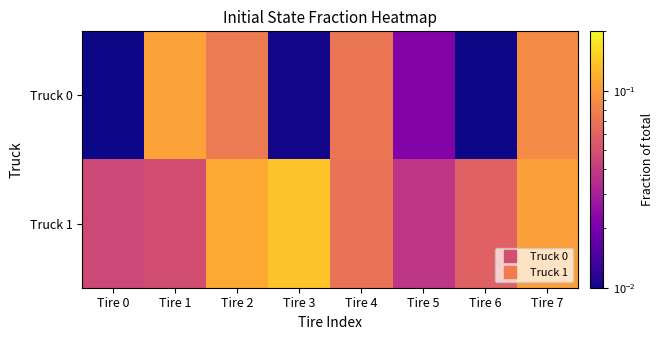

Reading left to right, list all the values displayed in this chart.

Truck 0: Tire 0=0.0	Tire 1=0.1	Tire 2=0.1	Tire 3=0.0	Tire 4=0.1	Tire 5=0.0	Tire 6=0.0	Tire 7=0.1
Truck 1: Tire 0=0.0	Tire 1=0.0	Tire 2=0.1	Tire 3=0.1	Tire 4=0.1	Tire 5=0.0	Tire 6=0.1	Tire 7=0.1